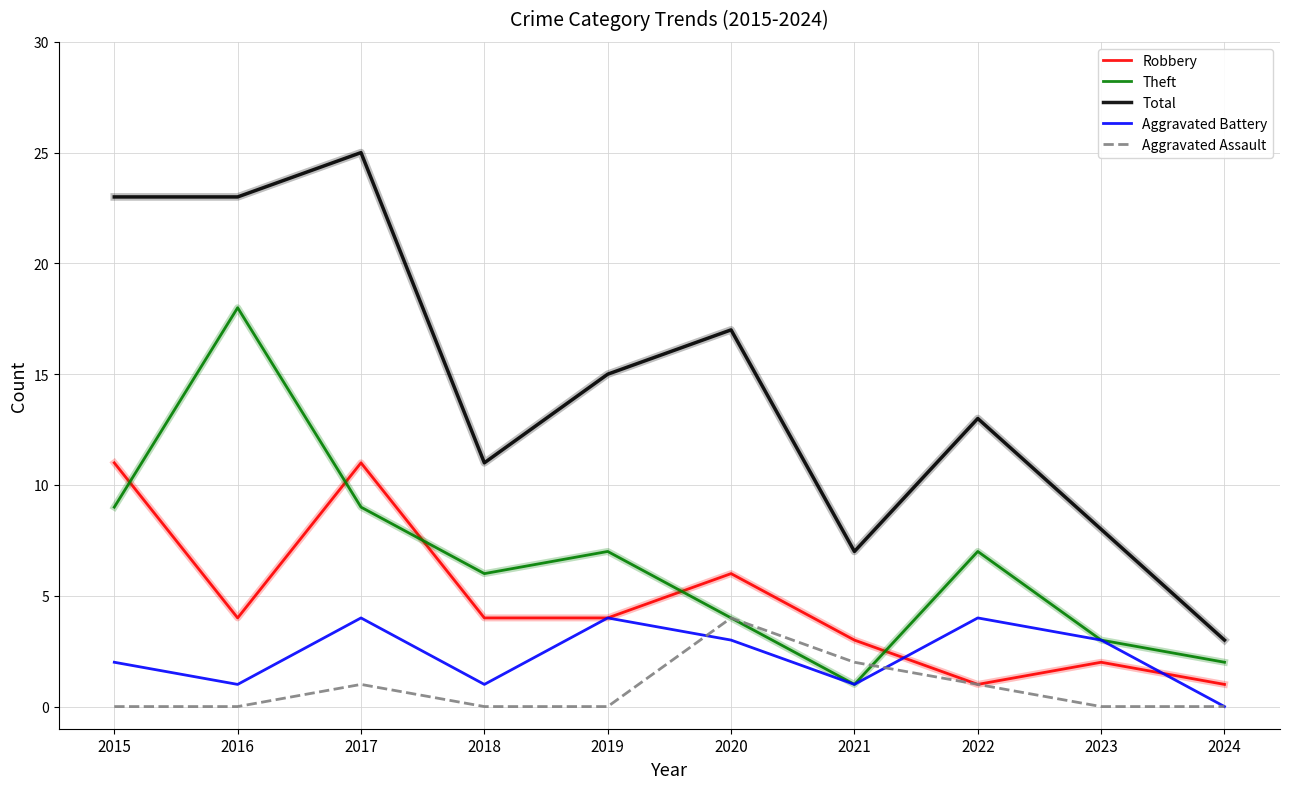

How many lines are shown in the chart?

5